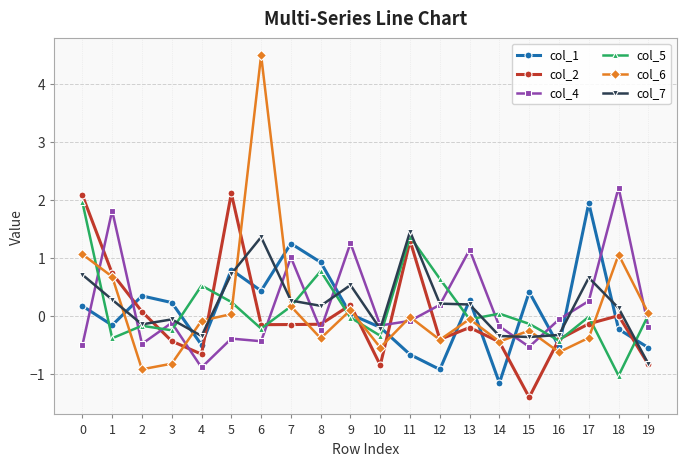

What is the difference between the highest and lowest values at 8?

1.3